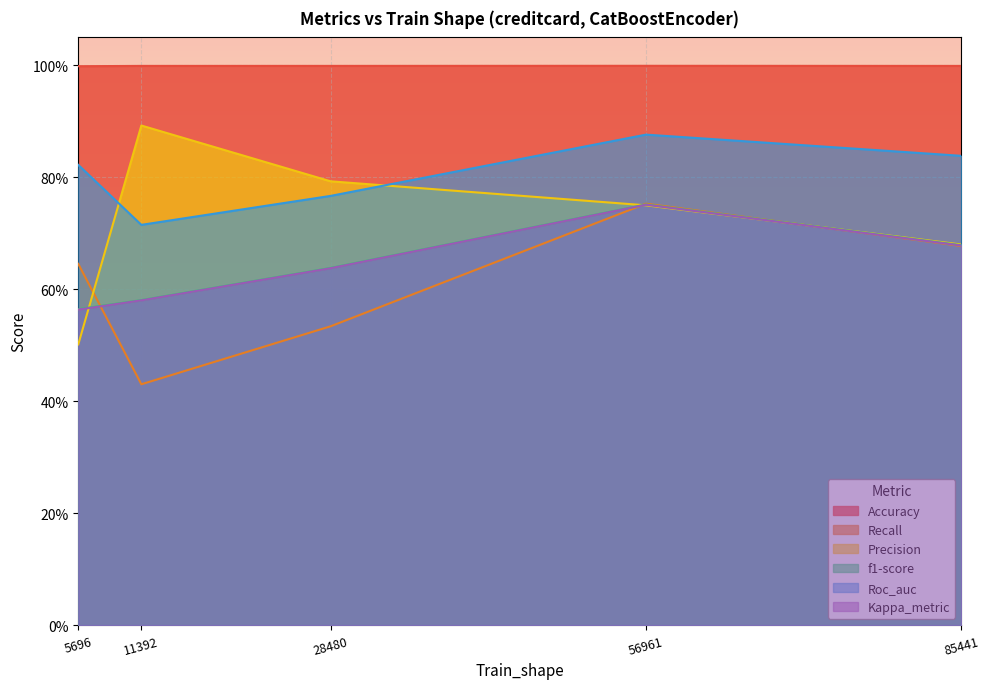

True or false: Recall has more than 2 points higher than both neighbors.

False